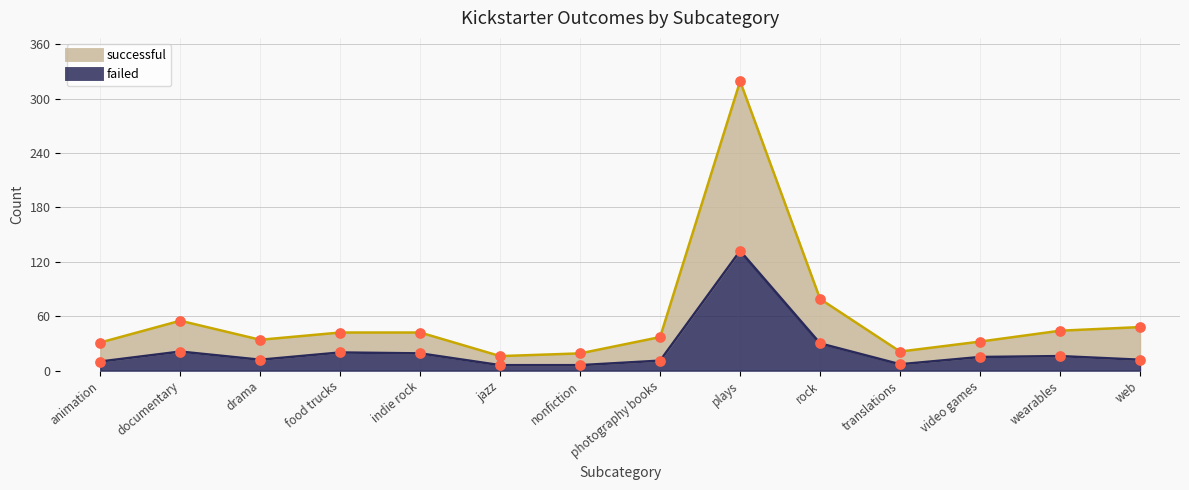

What is the total value across all series at drama?

46